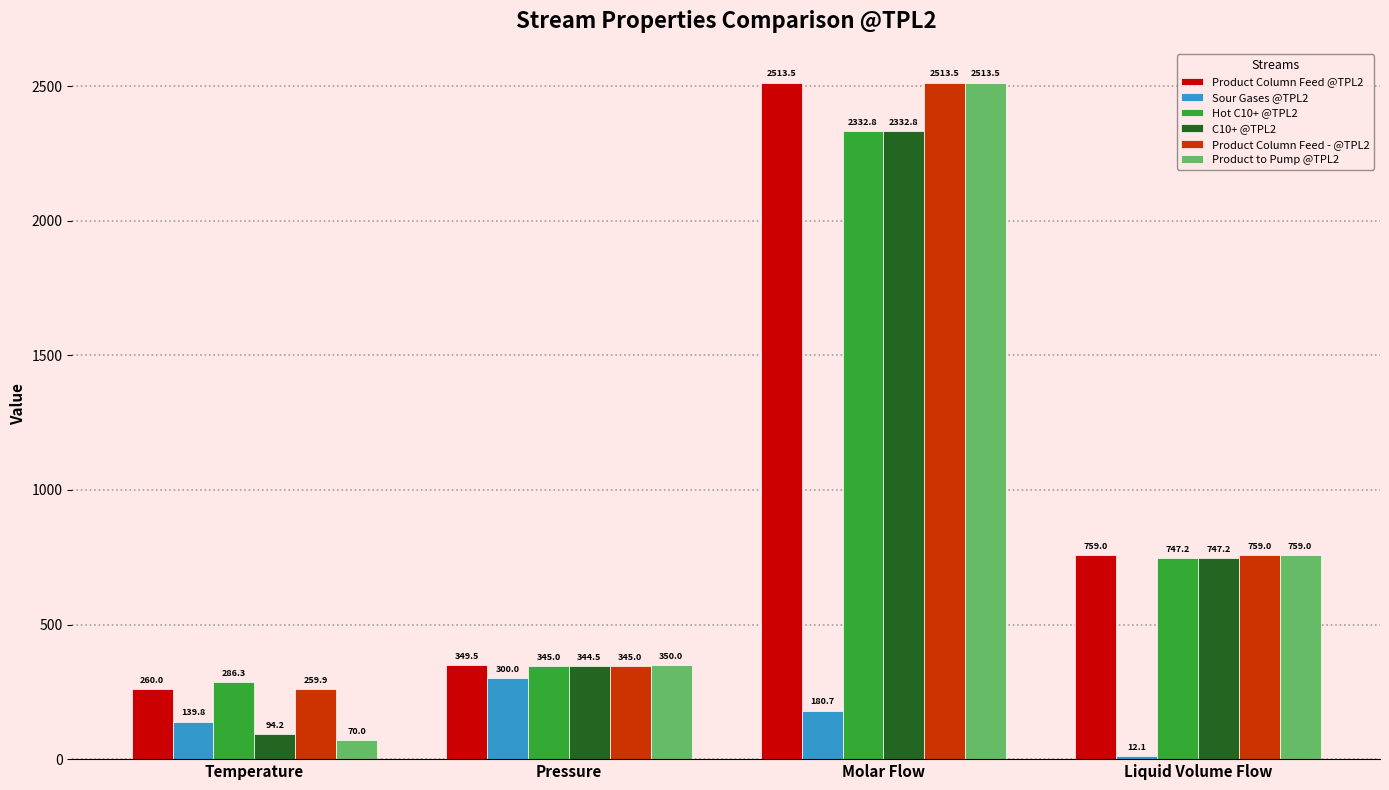

What is the label of the 2nd bar from the left?

Pressure